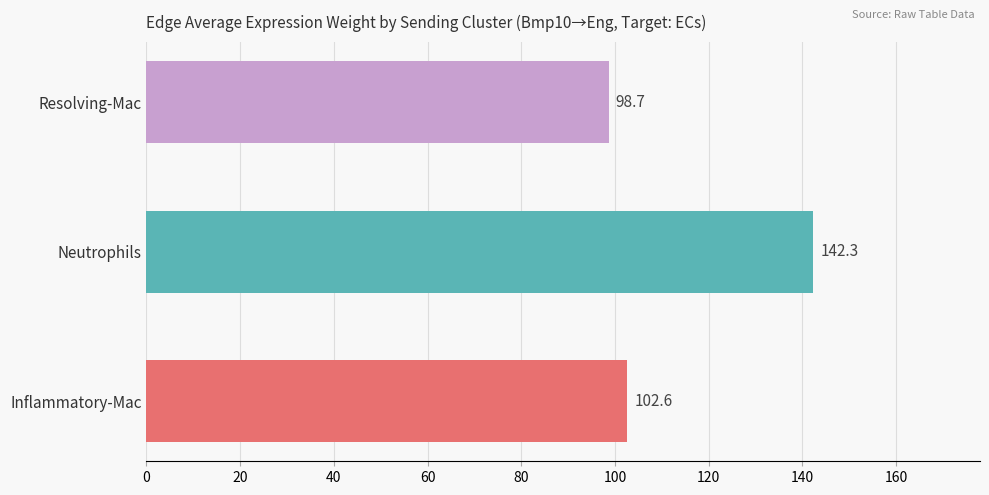

What is the change in value from Inflammatory-Mac to Neutrophils?

+39.7